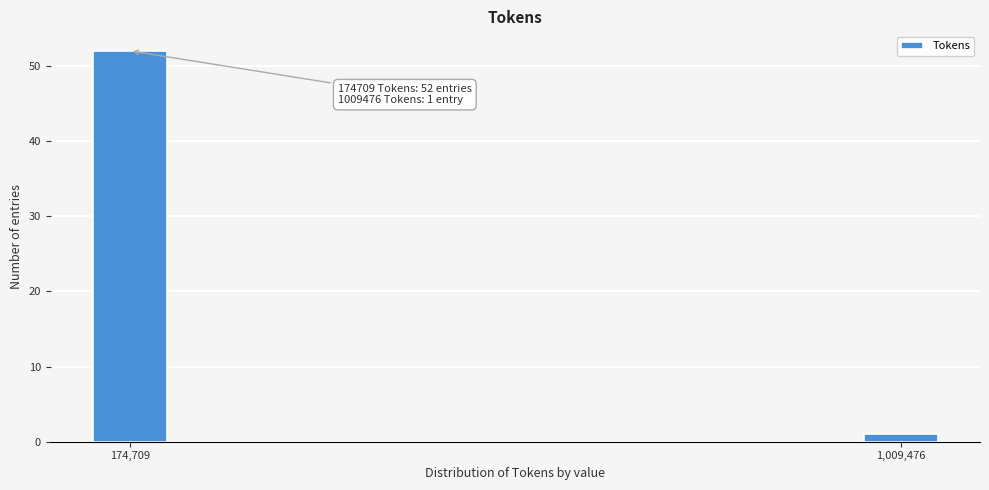

Reading right to left, extract all data points from this chart.

1	52